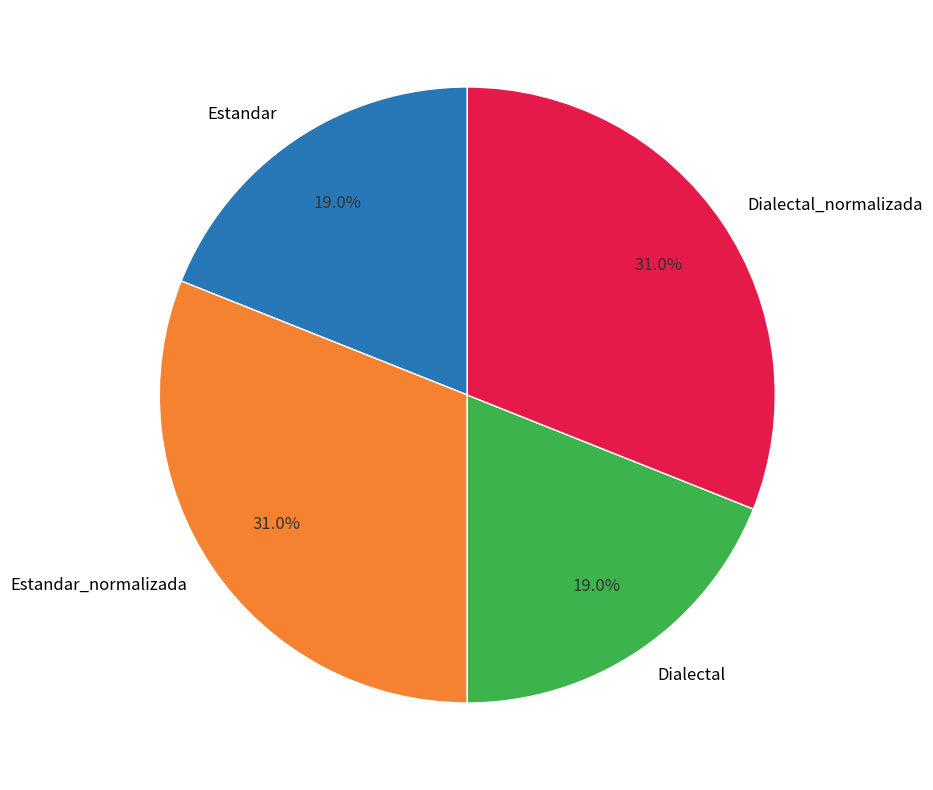

To the nearest percent, what portion does Estandar represent?

19%